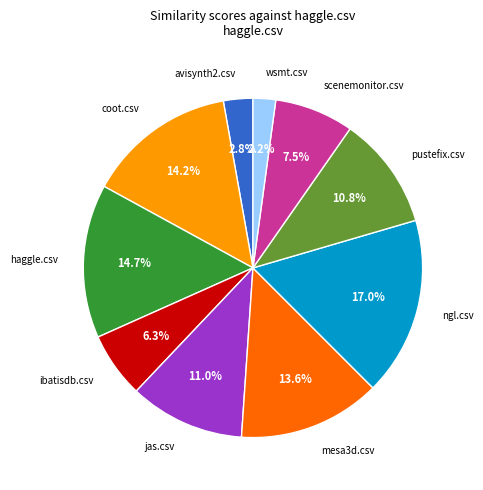

Is there any slice that represents more than half of the pie?

No